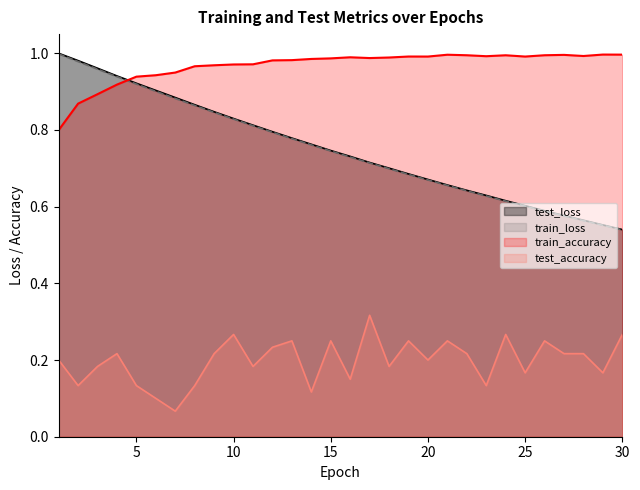

At which category does train_accuracy reach its first local peak?

16